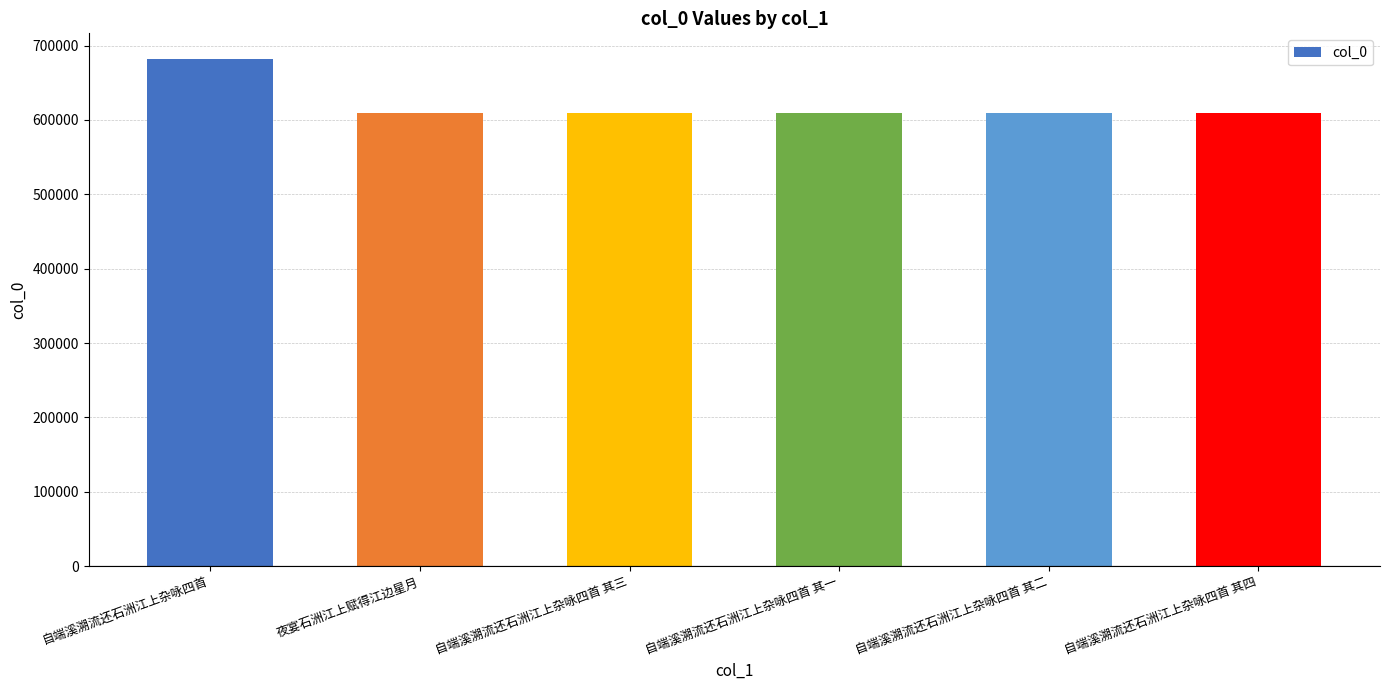

What value does the data have at 自端溪溯流还石洲江上杂咏四首 其四?

609659